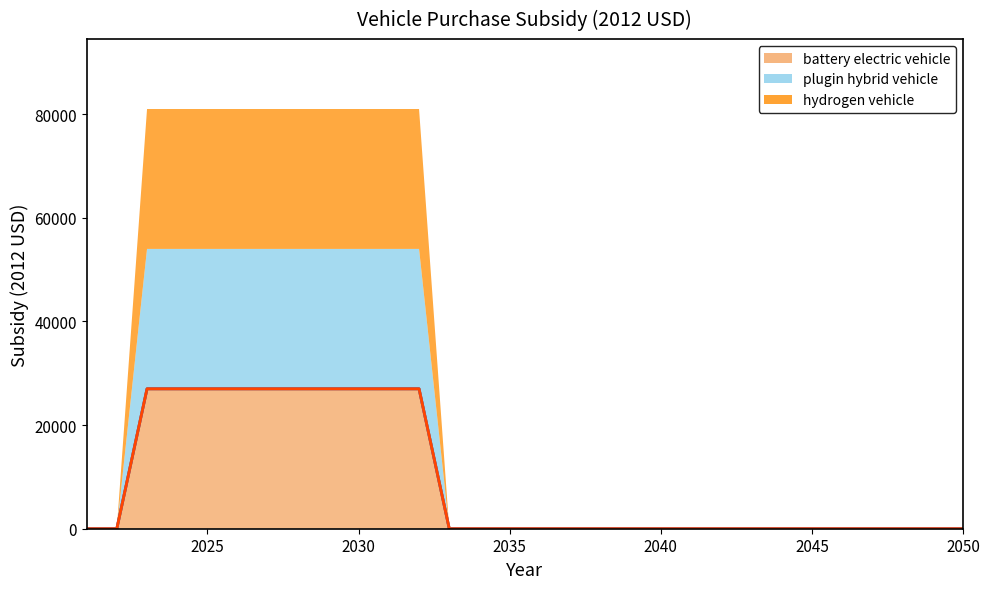

The battery electric vehicle series shows 9475 at 2049. True or false?

False